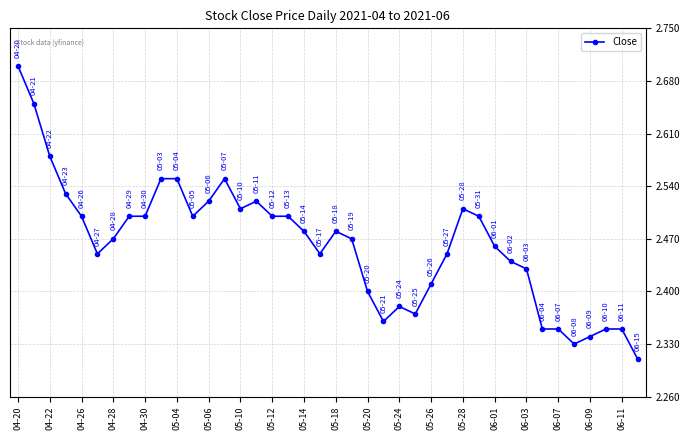

What is the sum of all values?

98.5